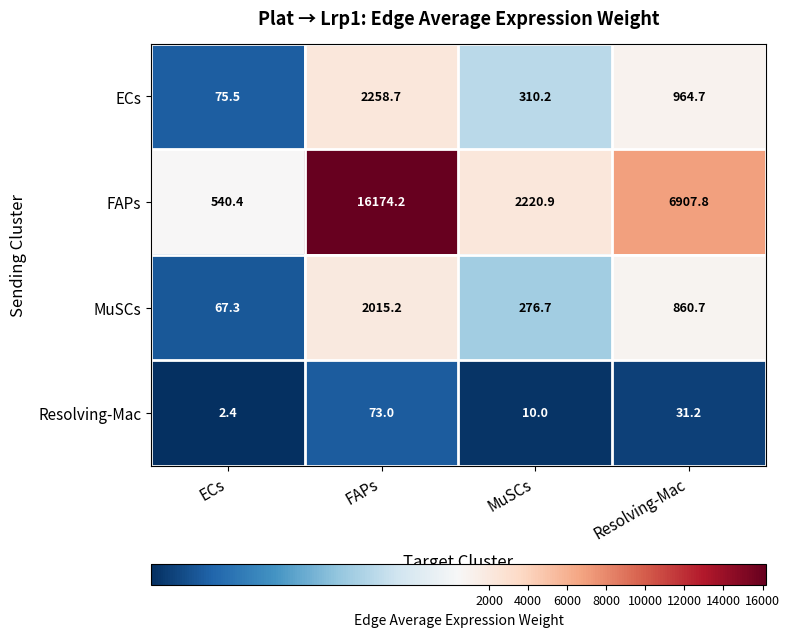

Reading left to right, list all the values displayed in this chart.

ECs: ECs=75.5	FAPs=2258.7	MuSCs=310.2	Resolving-Mac=964.7
FAPs: ECs=540.4	FAPs=16174.2	MuSCs=2220.9	Resolving-Mac=6907.8
MuSCs: ECs=67.3	FAPs=2015.2	MuSCs=276.7	Resolving-Mac=860.7
Resolving-Mac: ECs=2.4	FAPs=73.0	MuSCs=10.0	Resolving-Mac=31.2